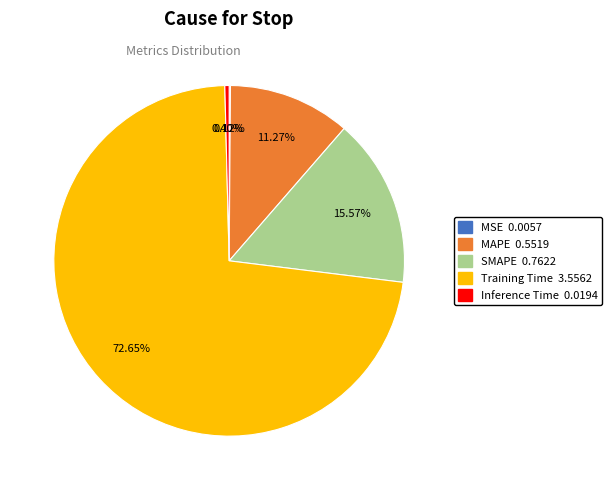

What is the largest slice in the pie chart?

Training Time